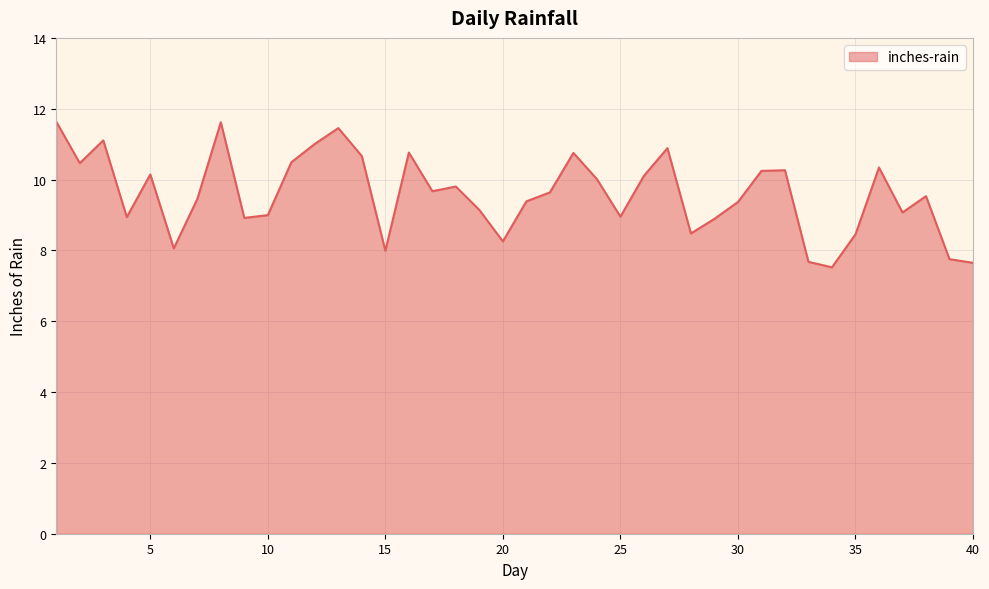

What is the minimum value shown in the chart?

7.5